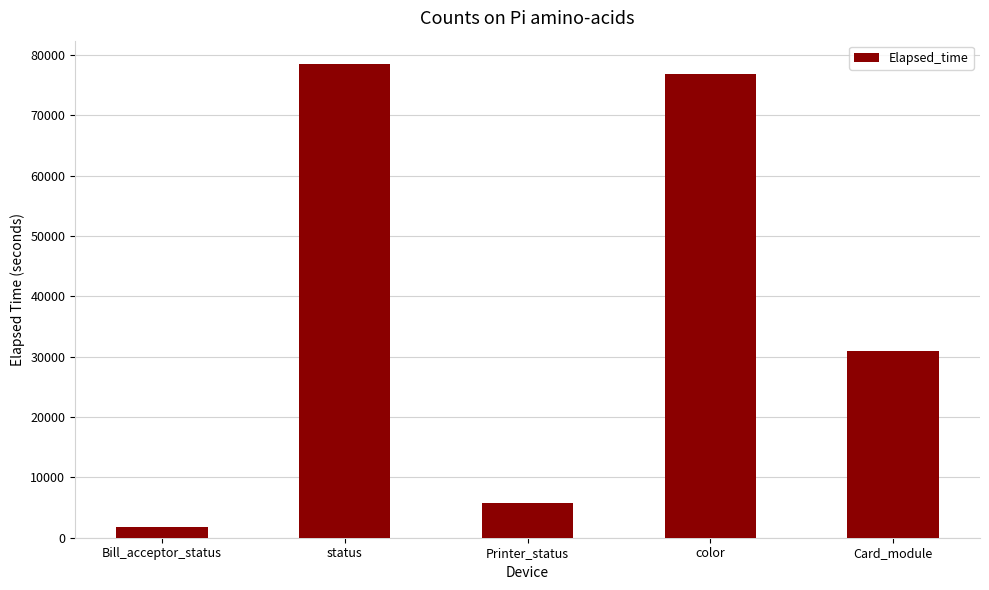

At which label does the data first exceed 30888?

status